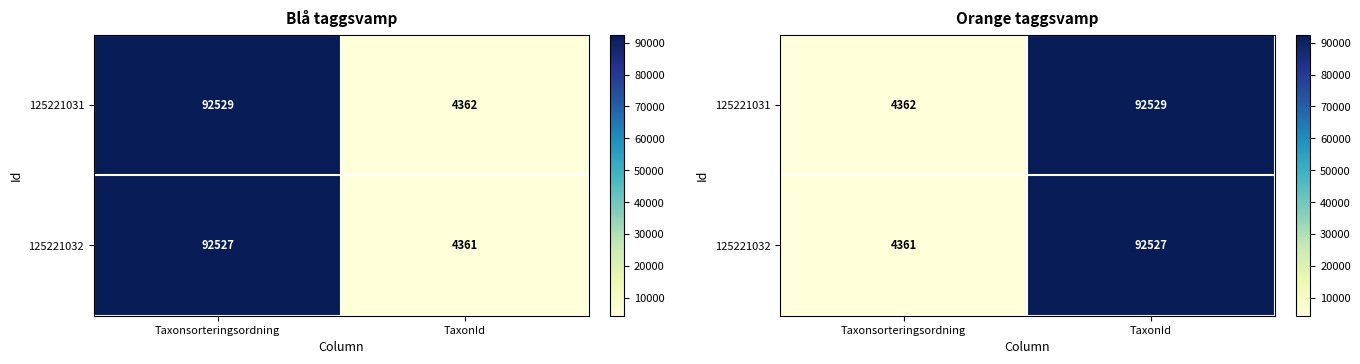

Is it true that 125221032 equals 7649 at Taxonsorteringsordning?

False